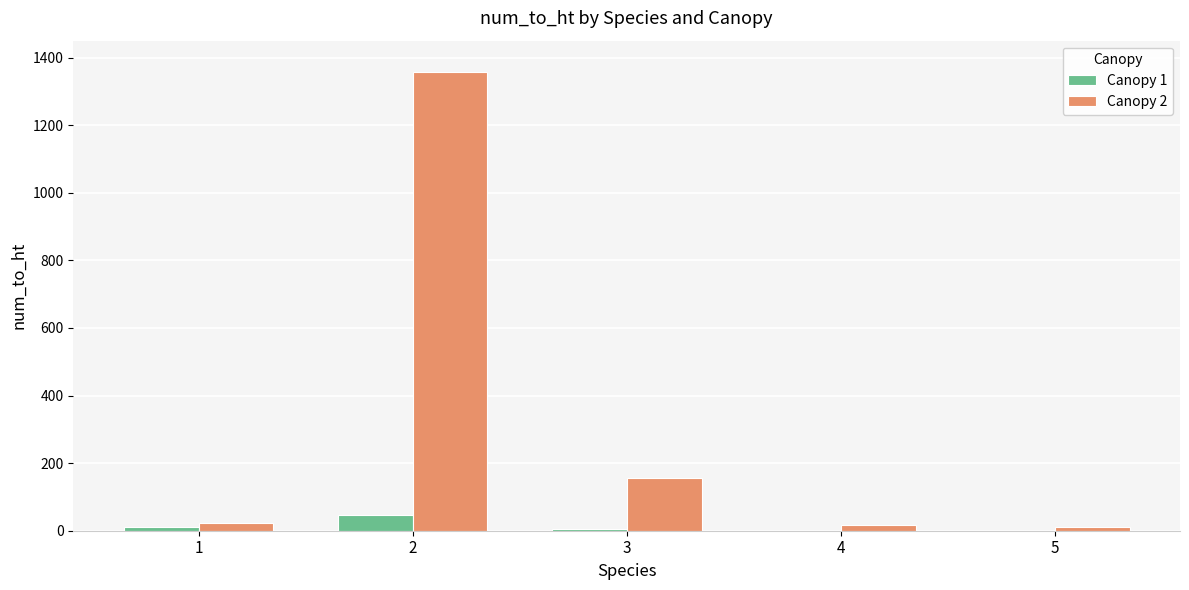

Is the value of Canopy 1 at 1 greater than the value of Canopy 2 at 3?

No